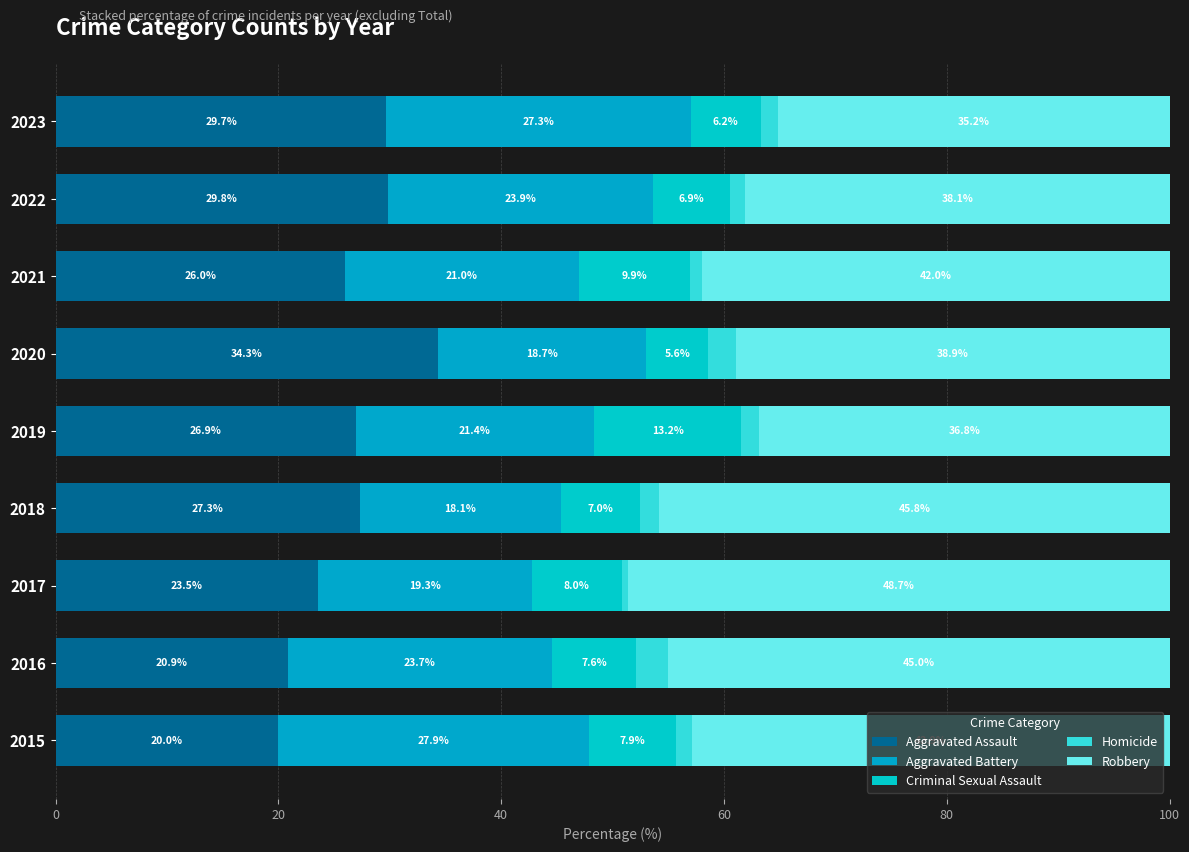

What is the difference between the second highest and minimum values in the Robbery series?

10.7